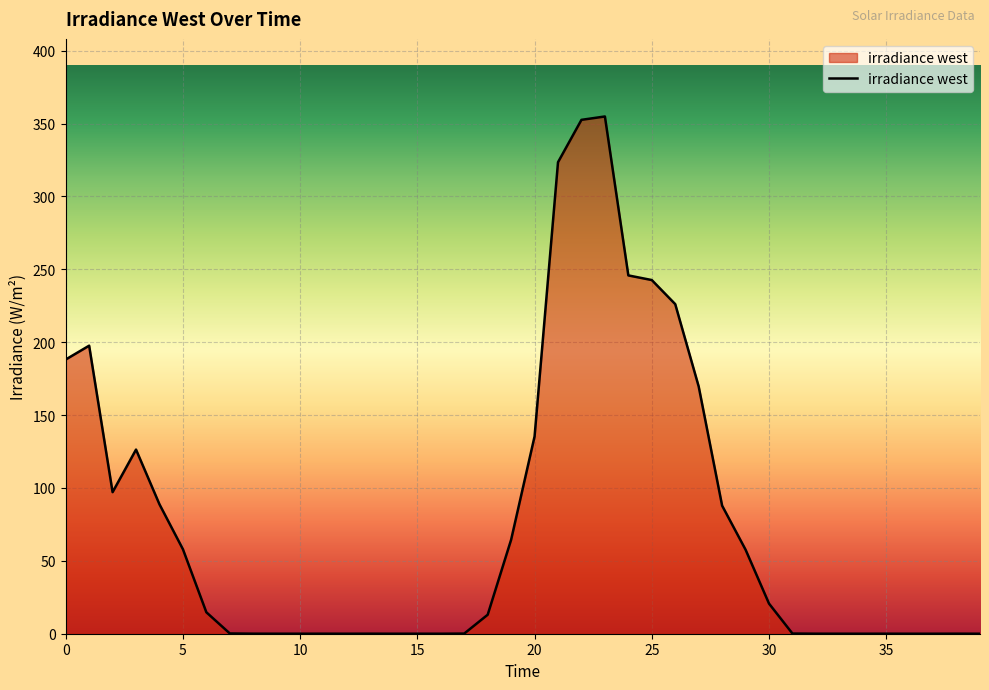

What is the maximum value shown in the chart?

354.9